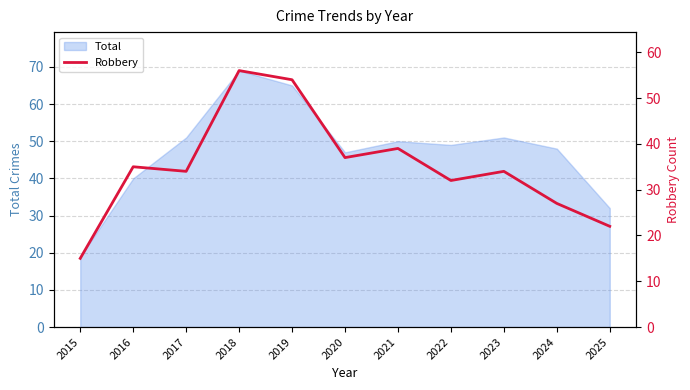

The Total series shows 51 at 2023. True or false?

True